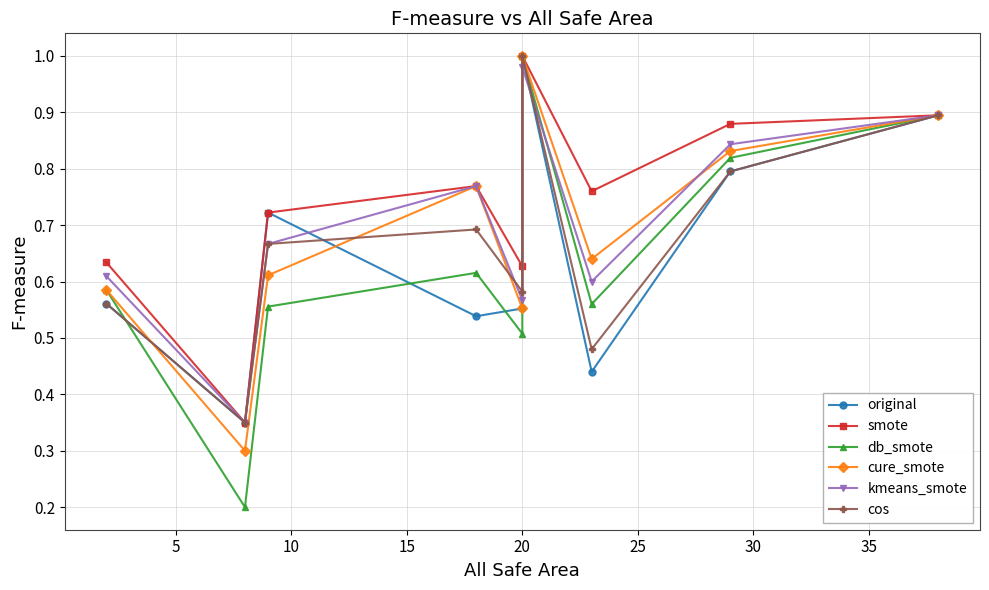

Count the number of data series in this chart.

6